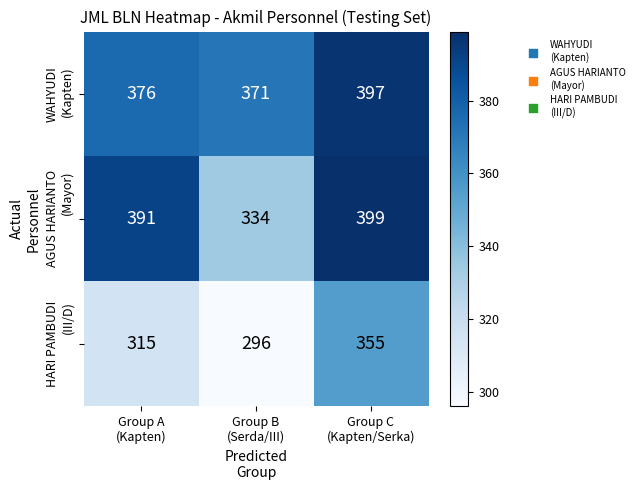

What is the maximum value shown in the chart?

399